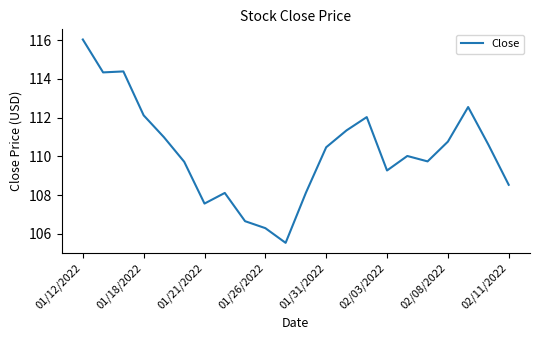

What is the difference between the maximum and minimum values?

10.5